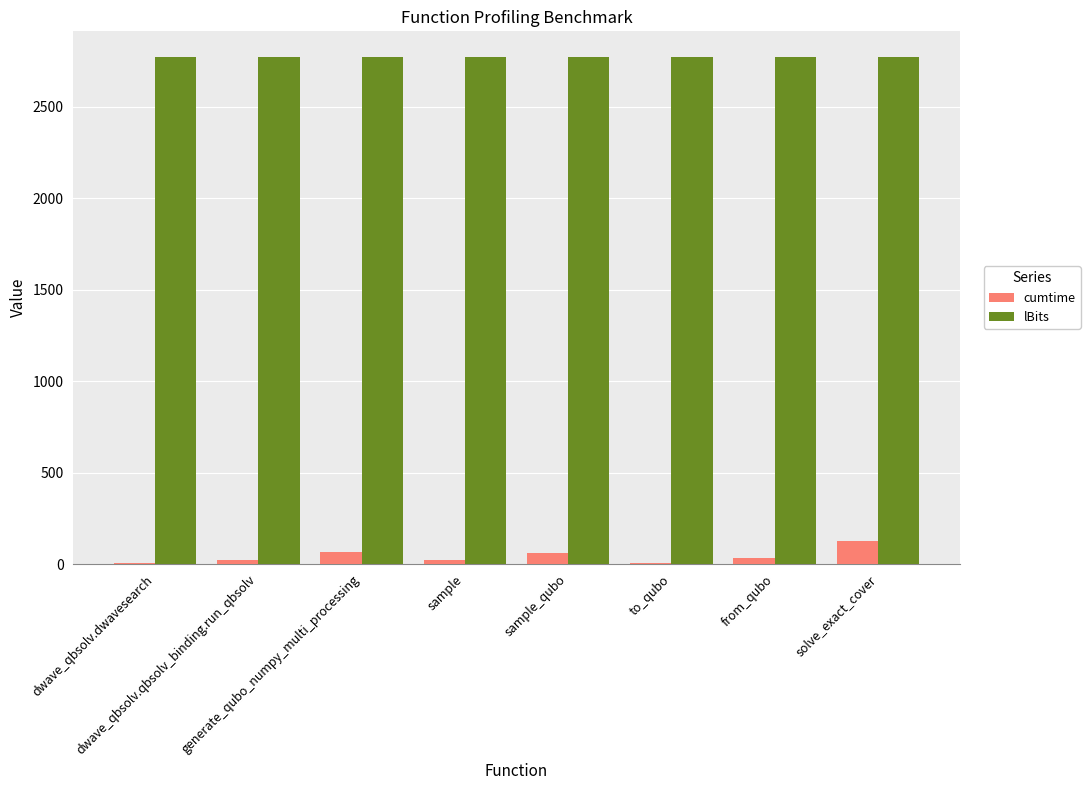

Which series has the largest total across all categories?

lBits